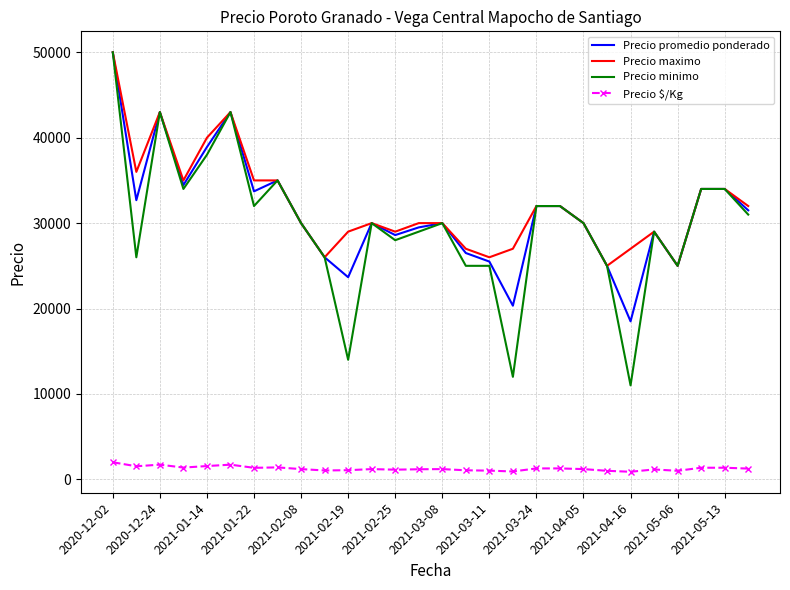

Which series has the widest spread of values?

Precio minimo